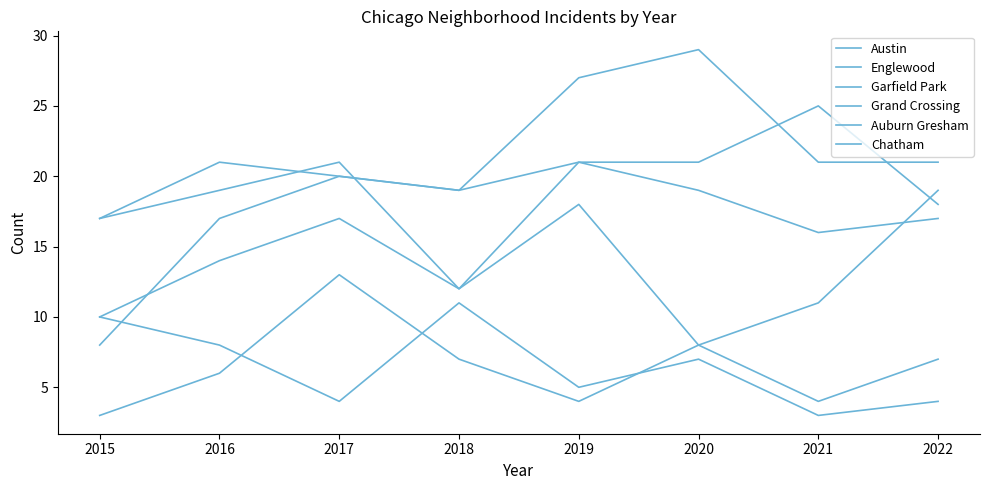

How many data points in Chatham are less than 7?

4